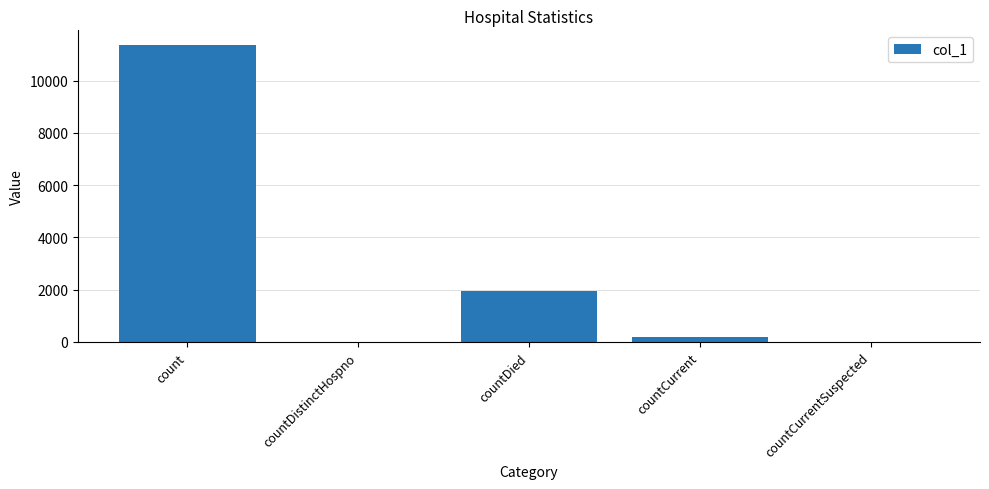

Are the bars grouped side by side (vs. stacked)?

No